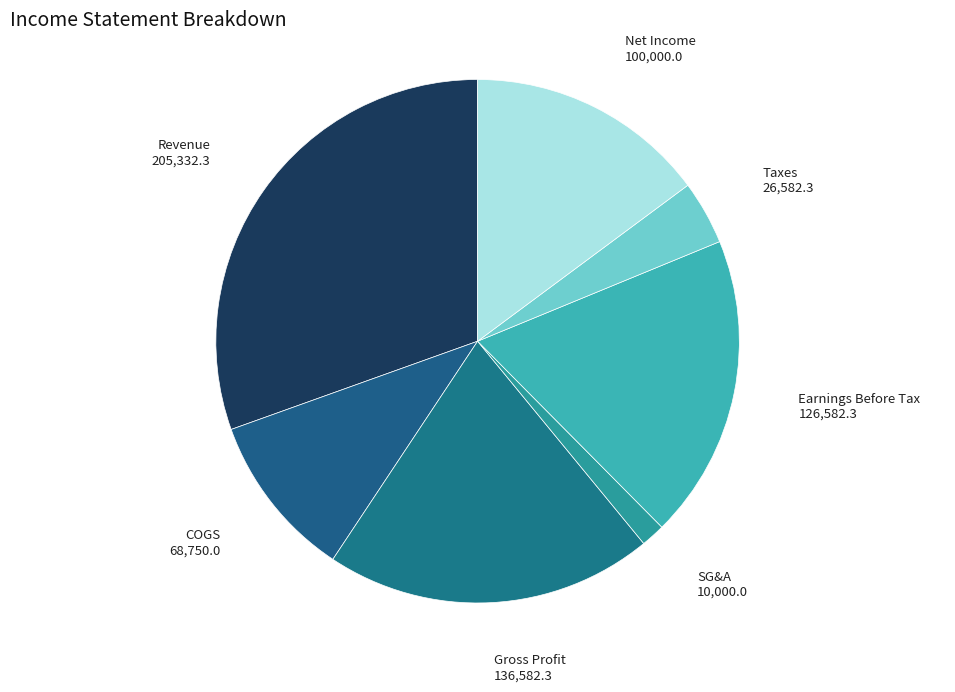

How many segments does this pie chart have?

7